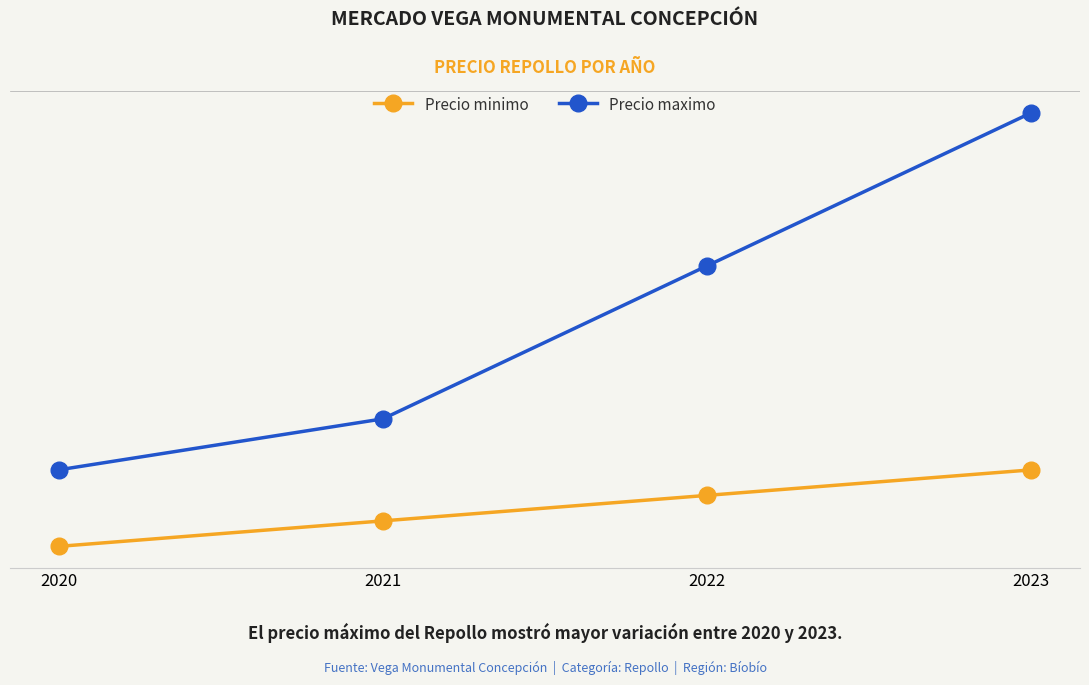

At how many categories does at least one series exceed 1592?

2